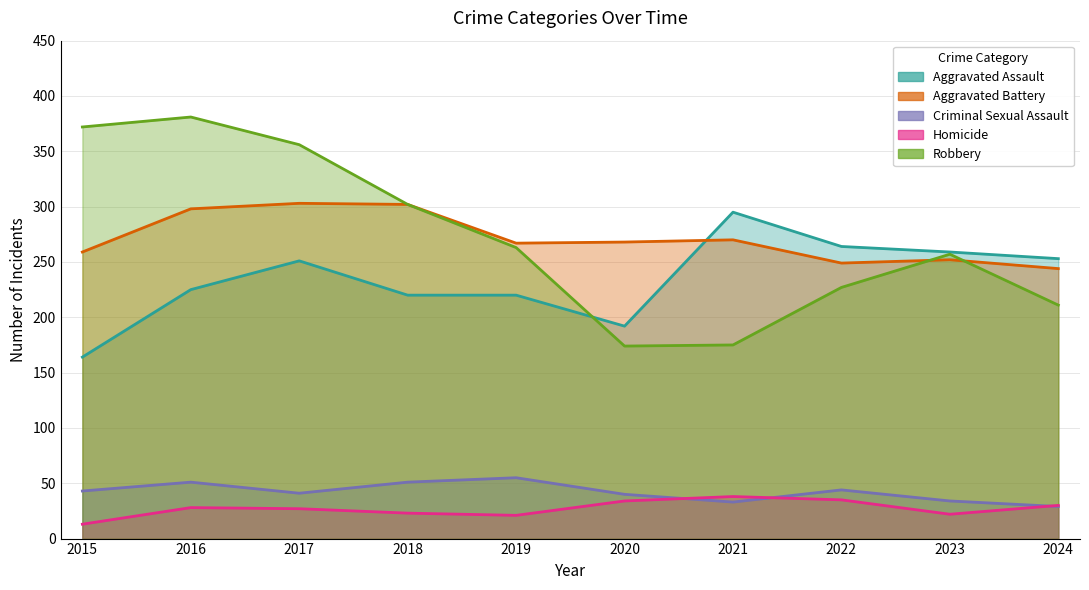

At which label does Aggravated Battery first exceed 268?

2016